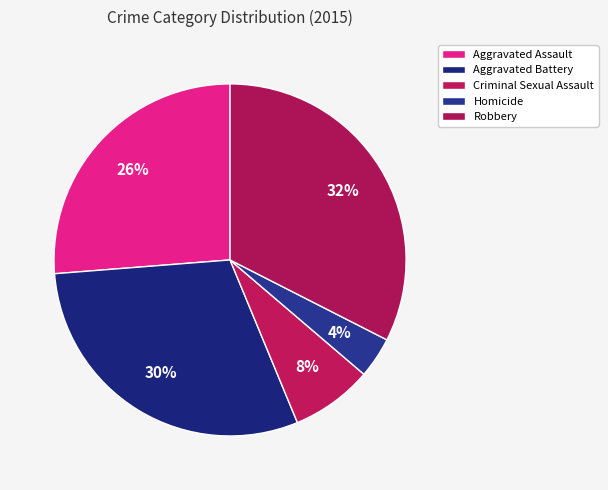

To the nearest percent, what is the difference between the Aggravated Battery and Homicide slice percentages?

26%